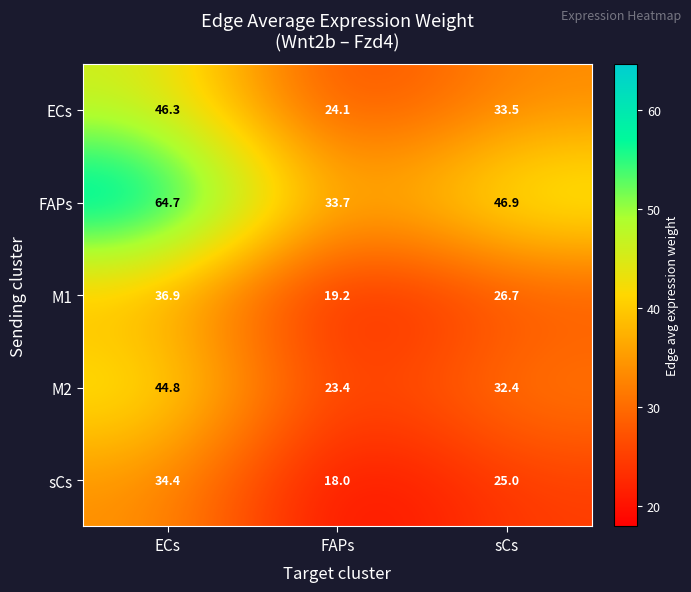

What is the maximum value shown in the chart?

64.7